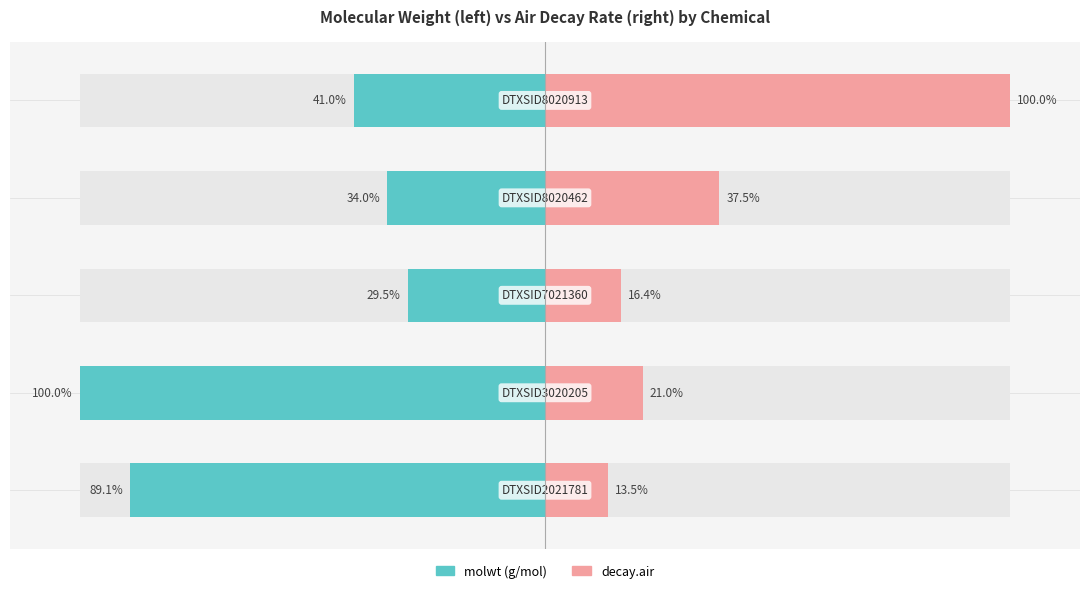

The molwt series shows -41.0 at 4. True or false?

True